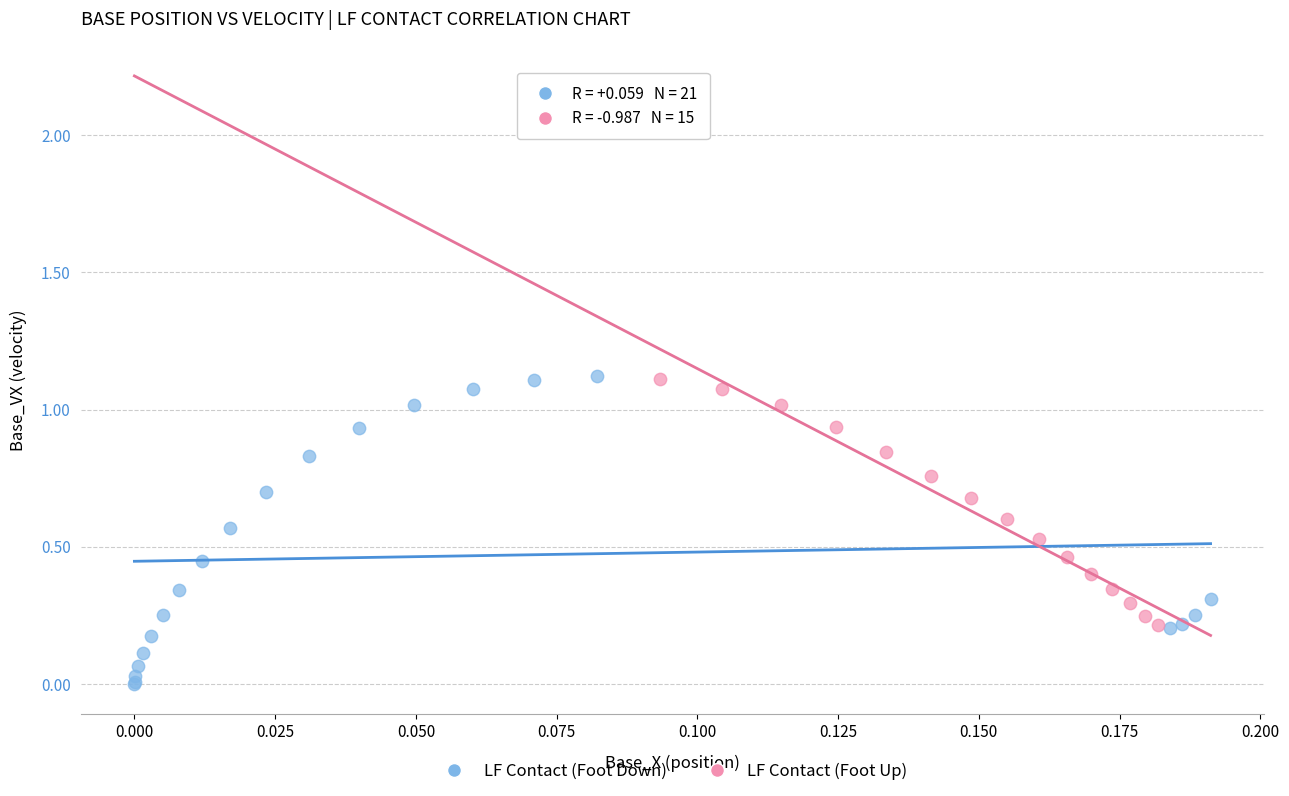

Which series has the widest spread of Y values?

LF Contact (Foot Down)